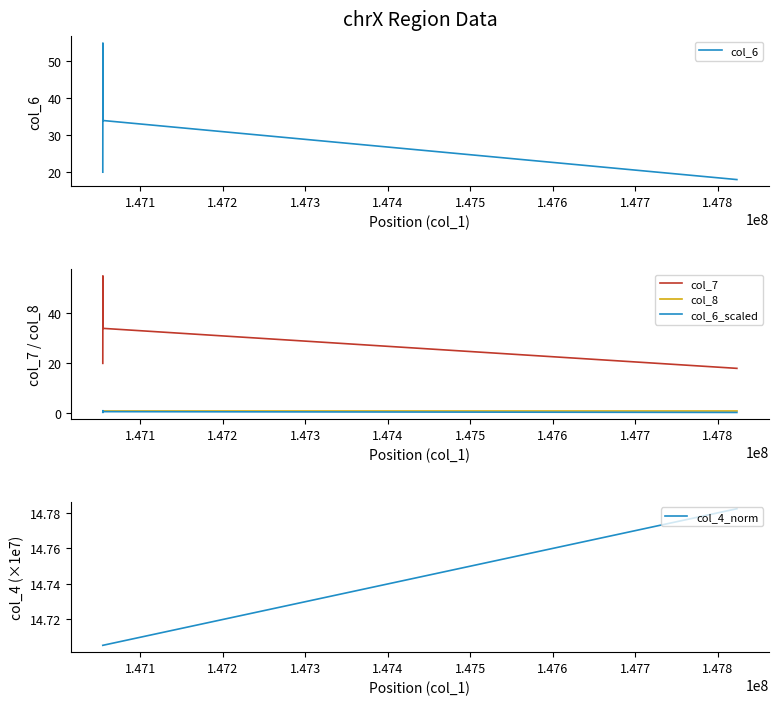

The col_4_norm series shows 5.6 at 1.474. True or false?

False